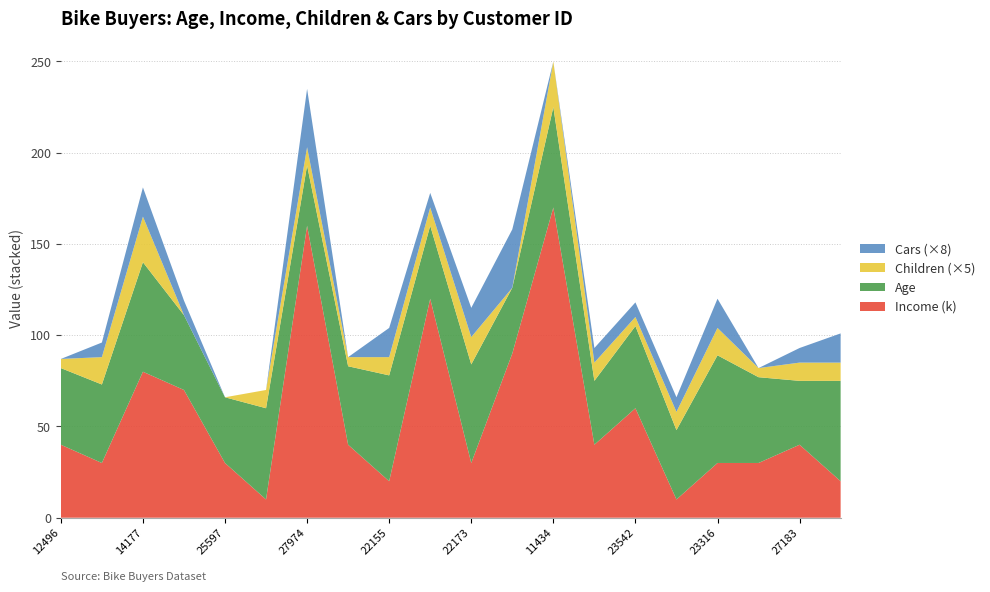

Reading left to right, transcribe all the data shown in this chart.

Age: 42	43	60	41	36	50	33	43	58	40	54	36	55	35	45	38	59	47	35	55
Income (k): 40	30	80	70	30	10	160	40	20	120	30	90	170	40	60	10	30	30	40	20
Children: 1	3	5	0	0	2	2	1	2	2	3	0	5	2	1	2	3	1	2	2
Cars: 0	1	2	1	0	0	4	0	2	1	2	4	0	1	1	1	2	0	1	2